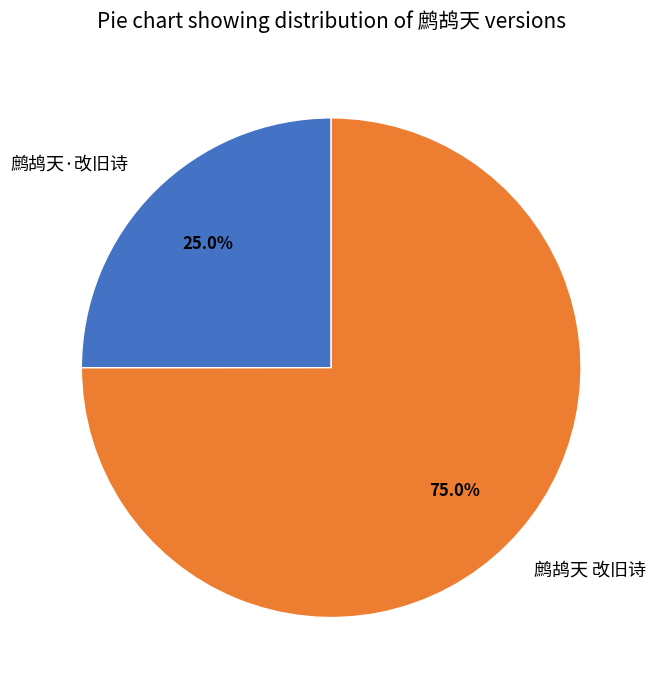

The 鹧鸪天 改旧诗 slice represents 75% of the pie. True or false?

True